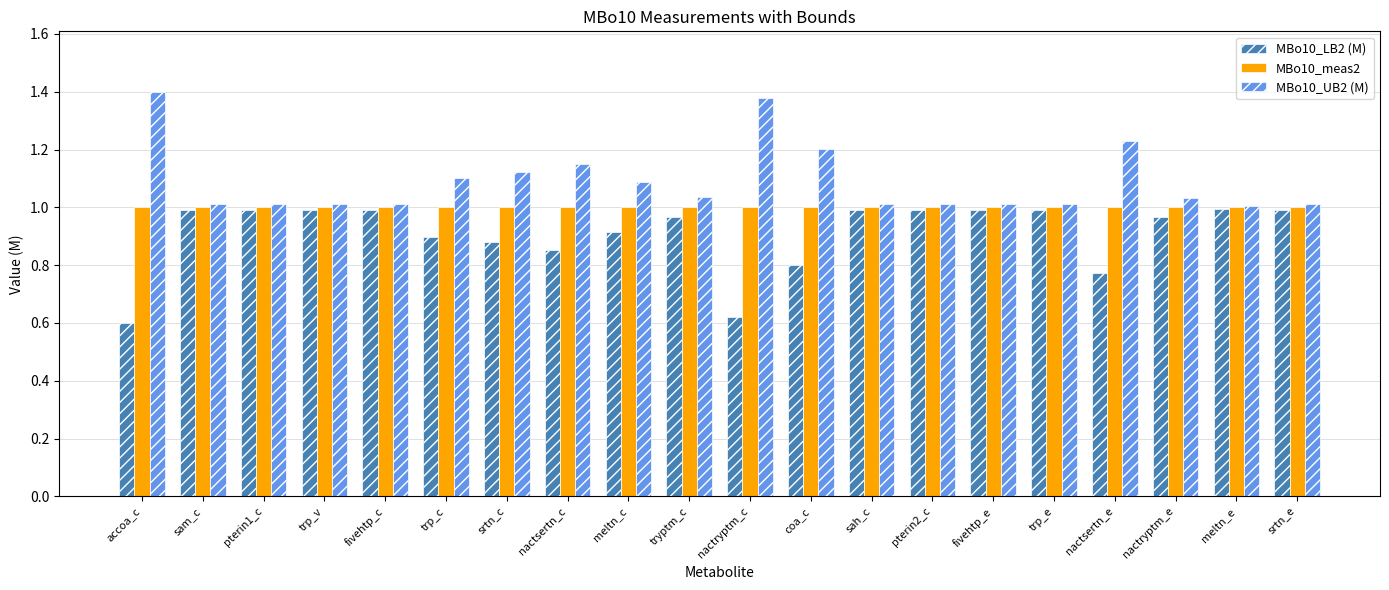

Is the value of MBo10_UB2 (M) at nactsertn_c greater than the value of MBo10_LB2 (M) at pterin1_c?

Yes